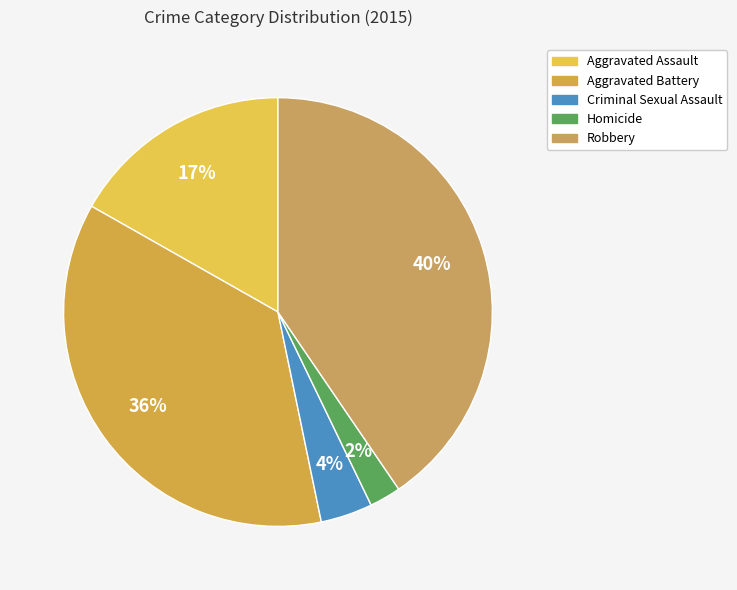

Which category has the smallest portion of the pie?

Homicide